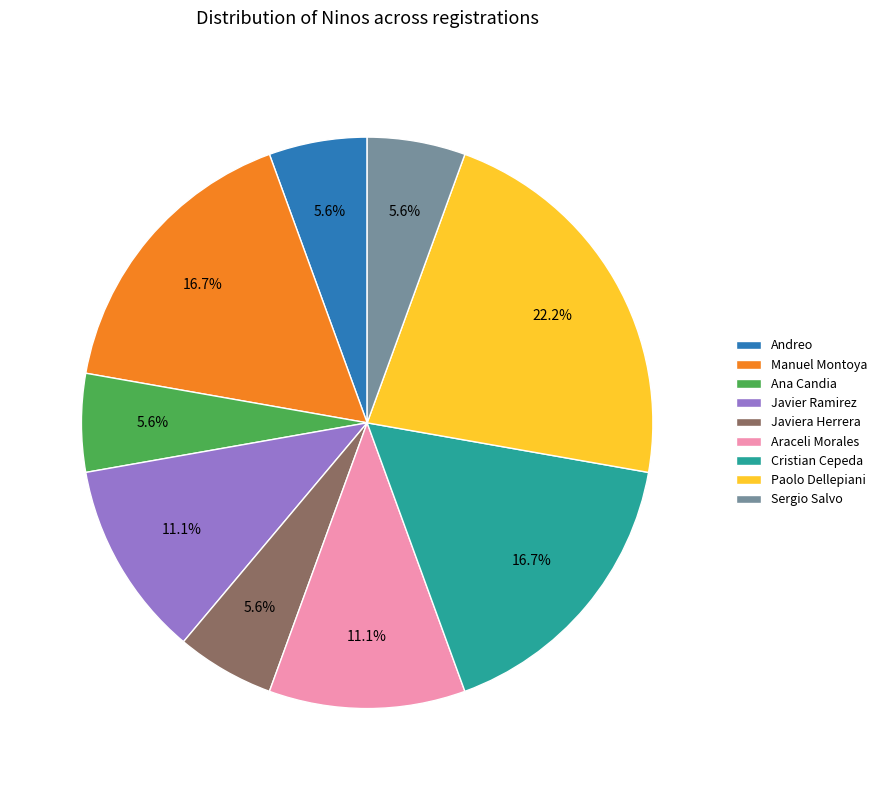

What is the largest slice in the pie chart?

Paolo Dellepiani